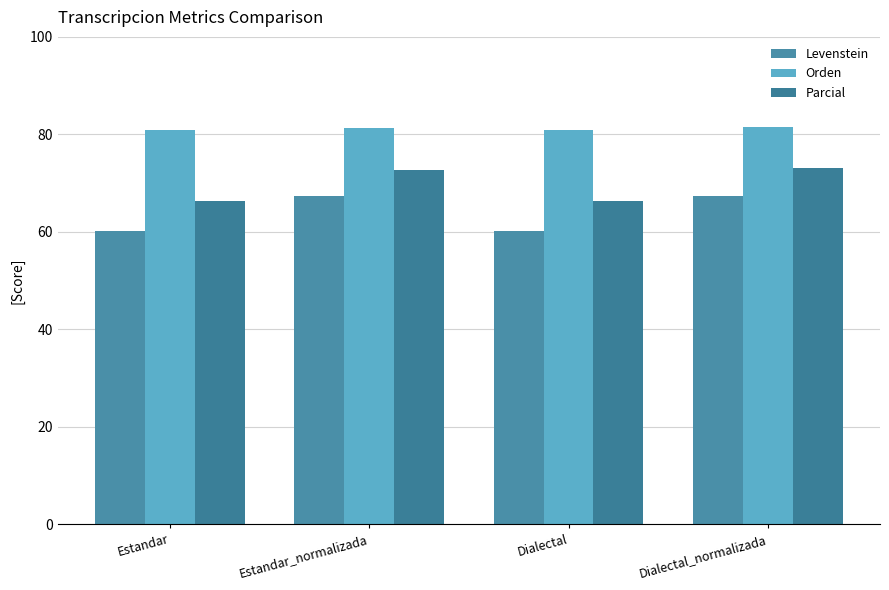

At which label does Levenstein first exceed 67?

Estandar_normalizada